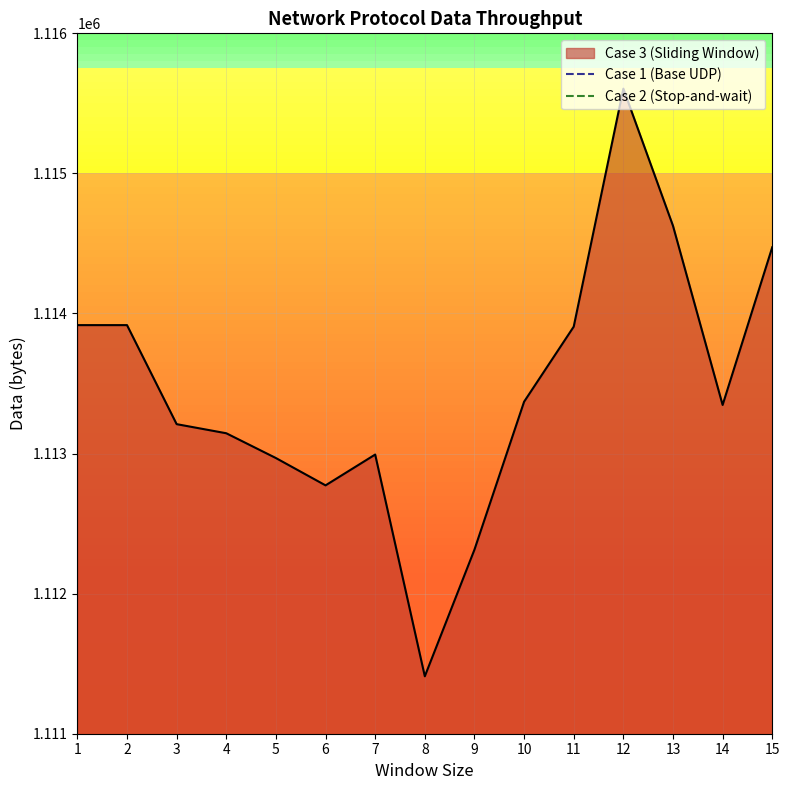

What is the maximum value for Case 3 (Sliding Window)?

1115605